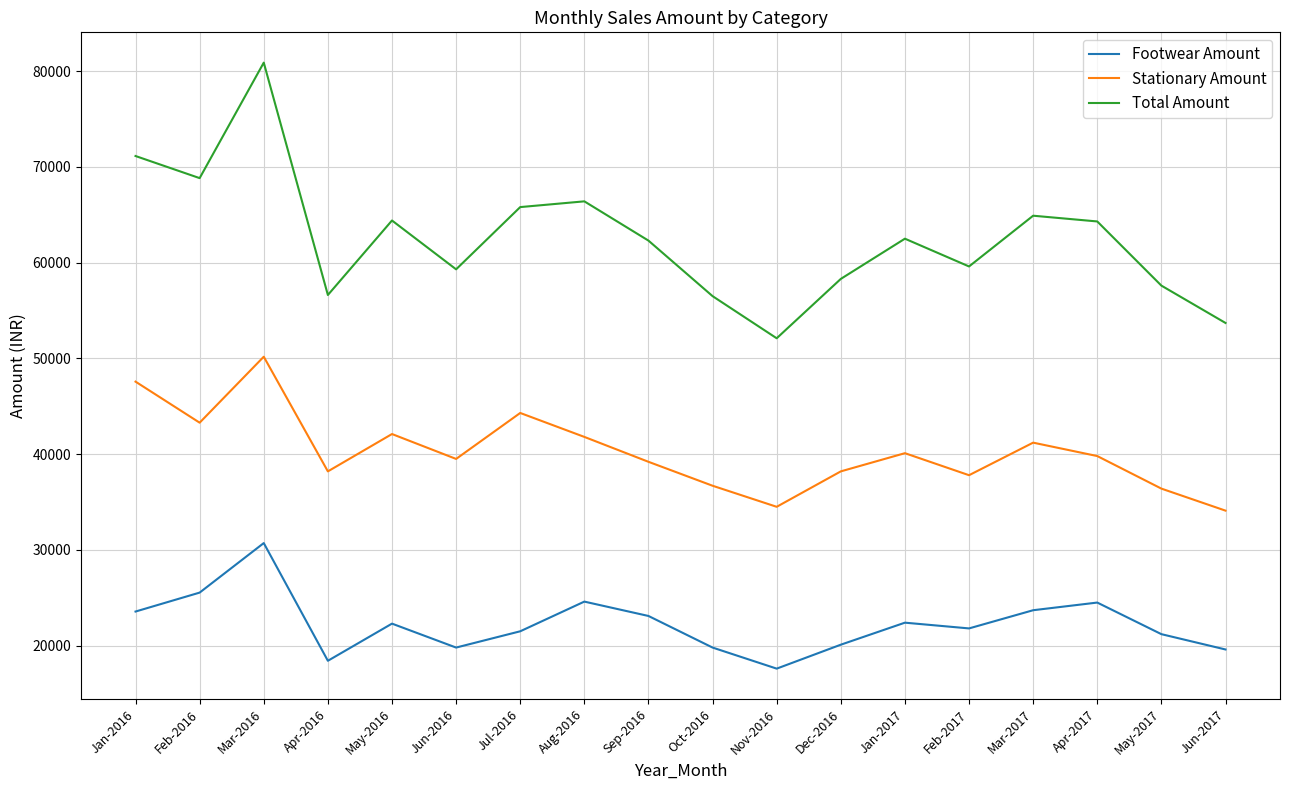

How many lines are shown in the chart?

3